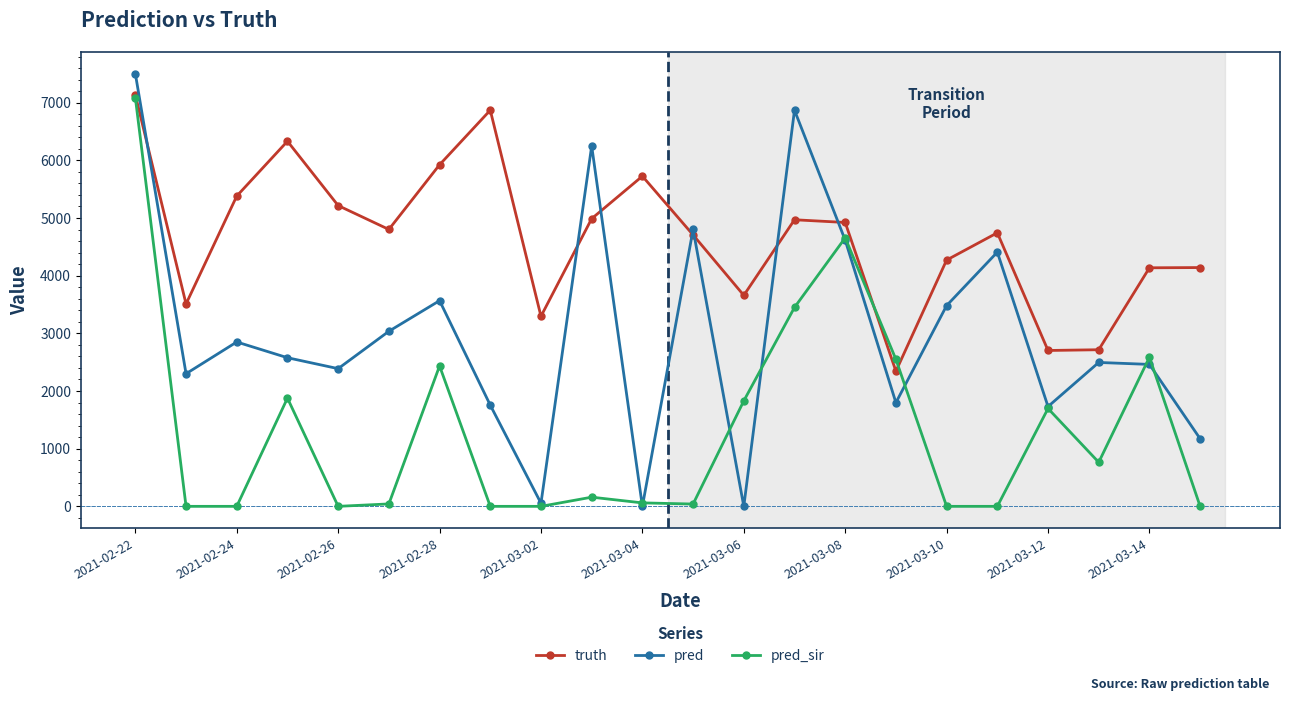

After their last crossing, which series has the higher values: truth or pred?

truth